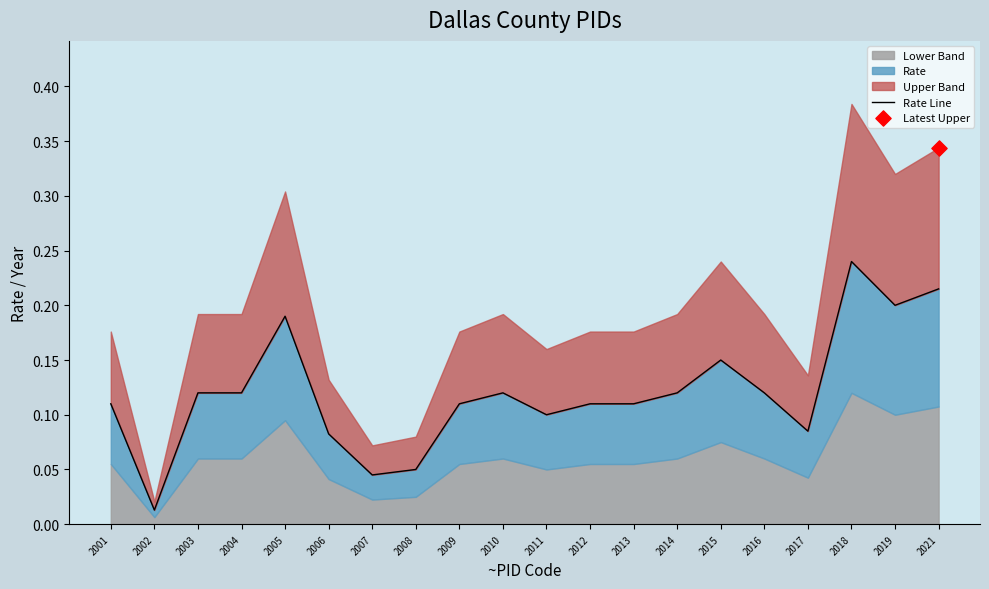

Which has a higher value, 2002 or 2013?

2013